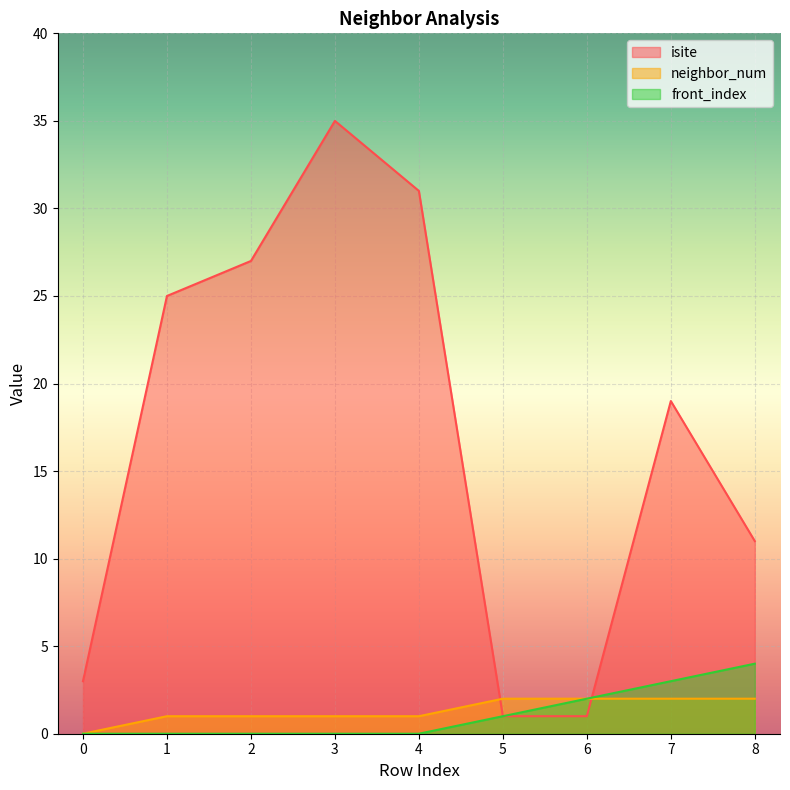

True or false: neighbor_num has more than 0 interior local peaks.

False